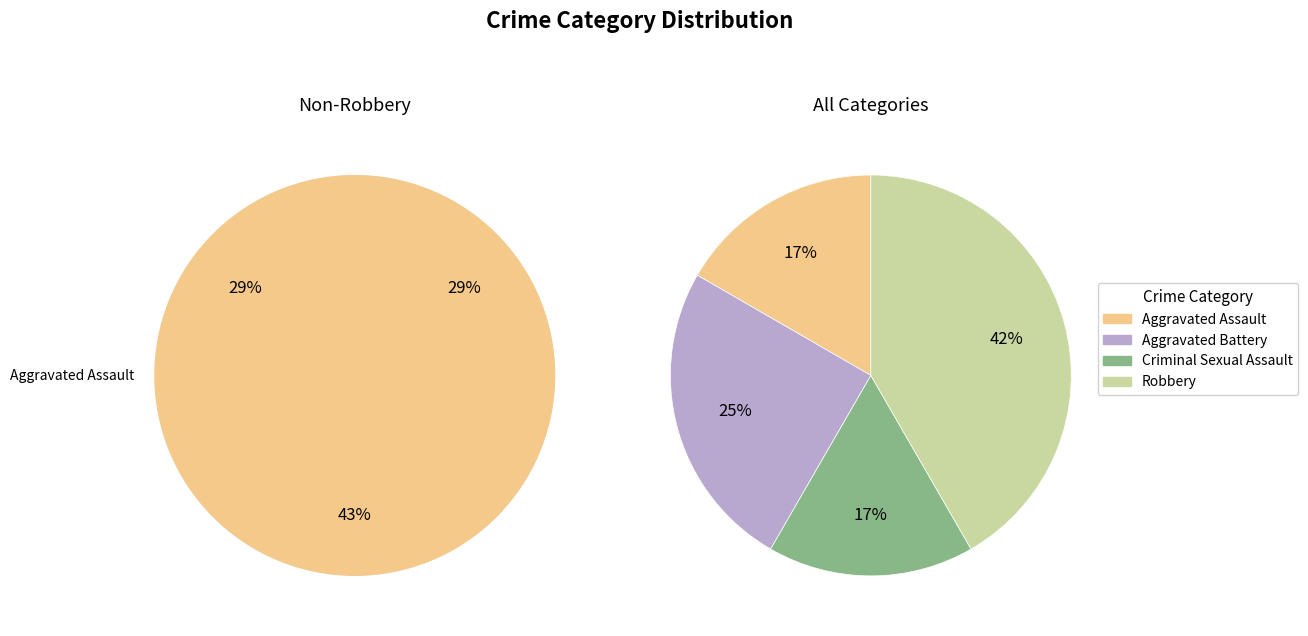

What percentage is the 1 slice, to the nearest percent?

25%